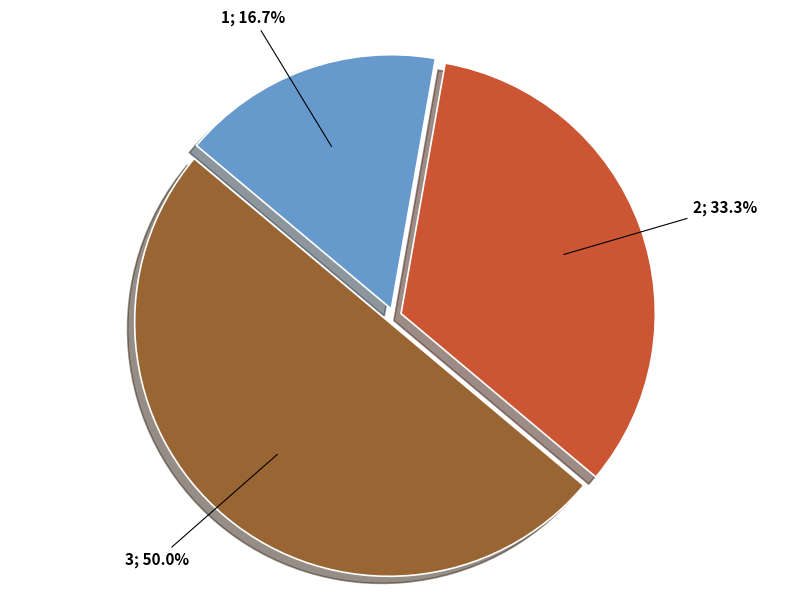

To the nearest percent, what percentage of the pie is 1?

17%